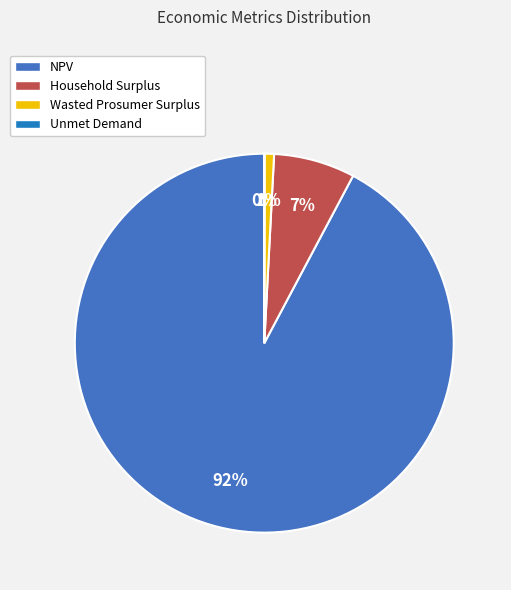

To the nearest percent, what is the difference between the largest and smallest slice percentages?

92%